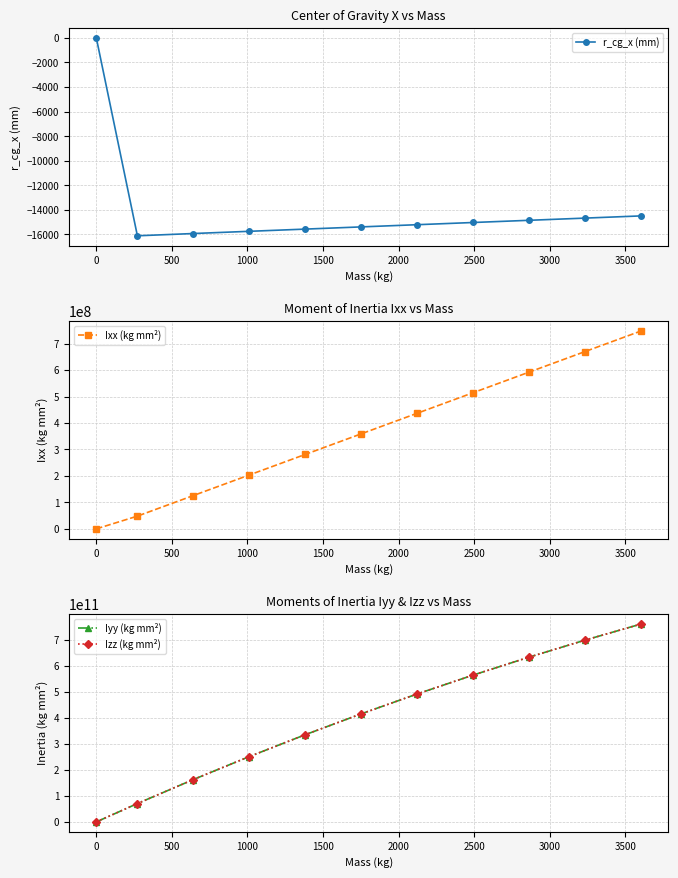

Which series has the largest total across all categories?

Iyy (kg mm²)